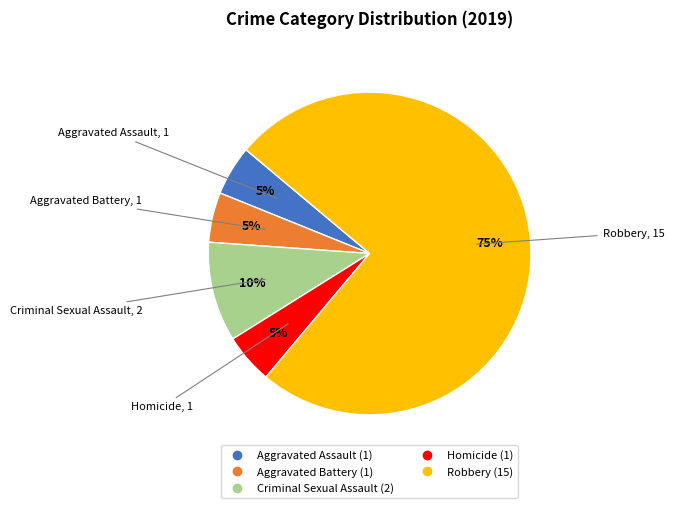

Is Aggravated Battery the majority of the pie?

No